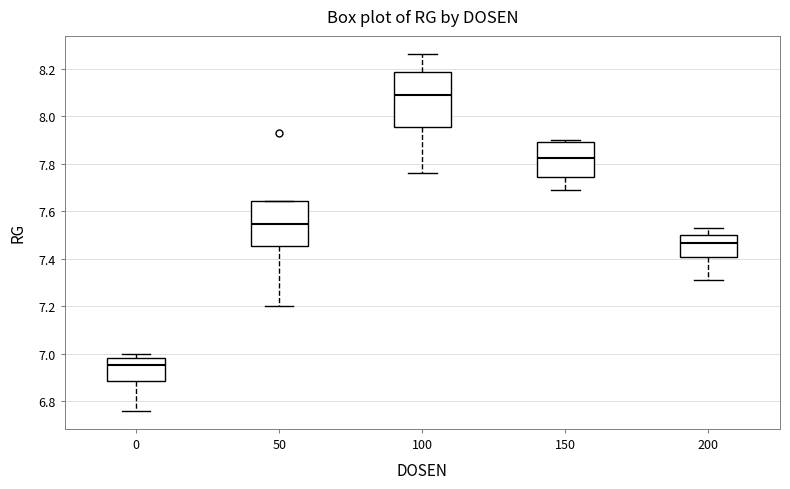

Reading left to right, read every box against the y-axis: the position of its median line, the range the box covers, and the ends of its whiskers. The values are not printed on the chart, so give them approximately, as read against the axis.

0: median 6.96, box 6.88 to 6.98, whiskers 6.76 to 7.00
50: median 7.54, box 7.46 to 7.64, whiskers 7.20 to 7.64
100: median 8.10, box 7.96 to 8.18, whiskers 7.76 to 8.26
150: median 7.82, box 7.74 to 7.90, whiskers 7.70 to 7.90 (just above the box's upper edge)
200: median 7.46, box 7.40 to 7.50, whiskers 7.32 to 7.54